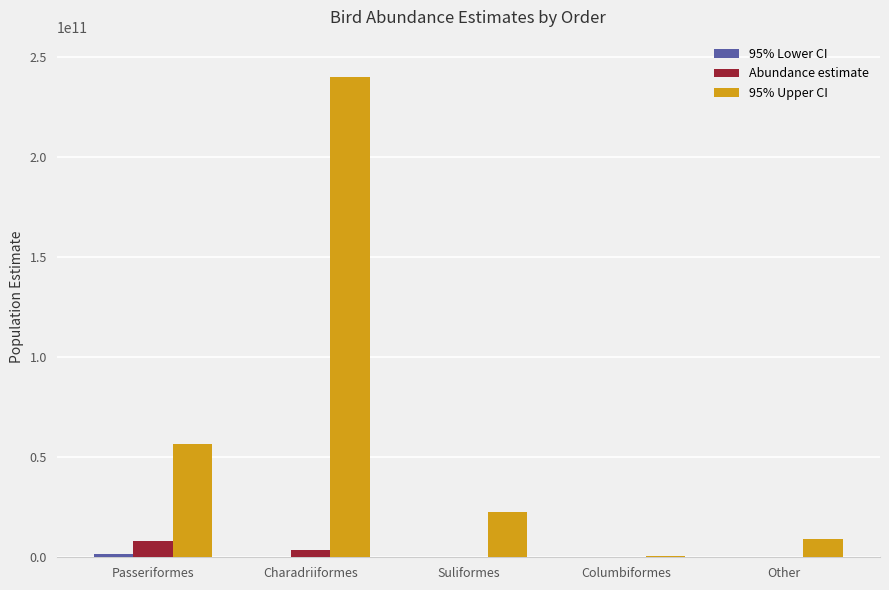

What is the sum of all Abundance estimate values?

12603590204